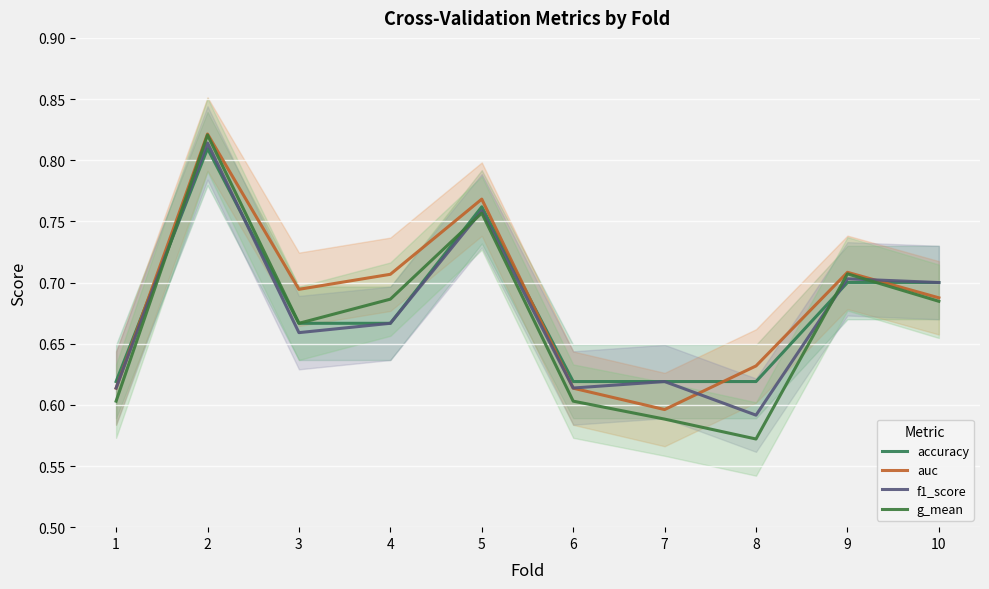

What is the total value across all series at 5?

3.0